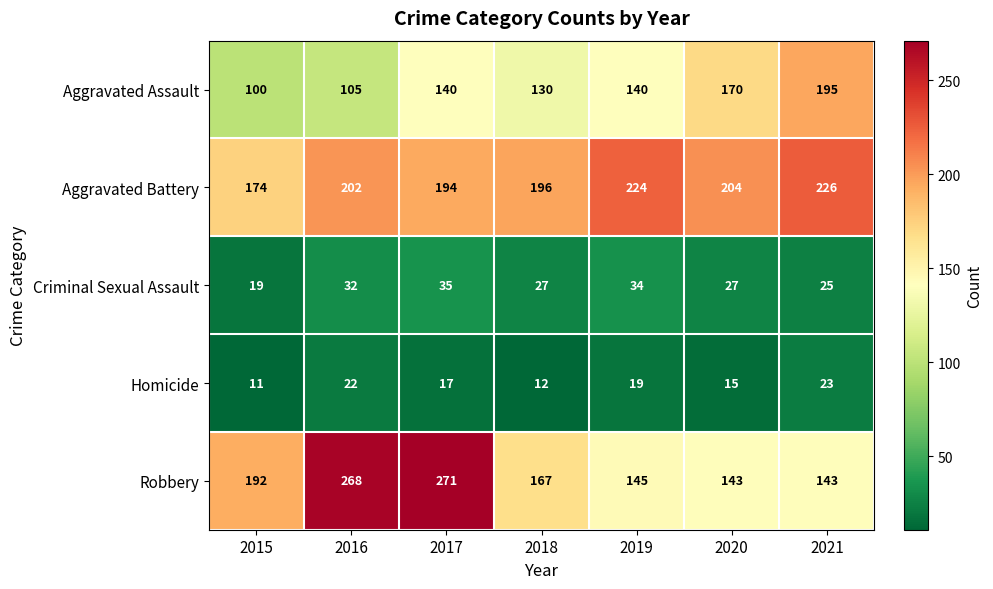

Which label corresponds to the largest value in the chart?

2017